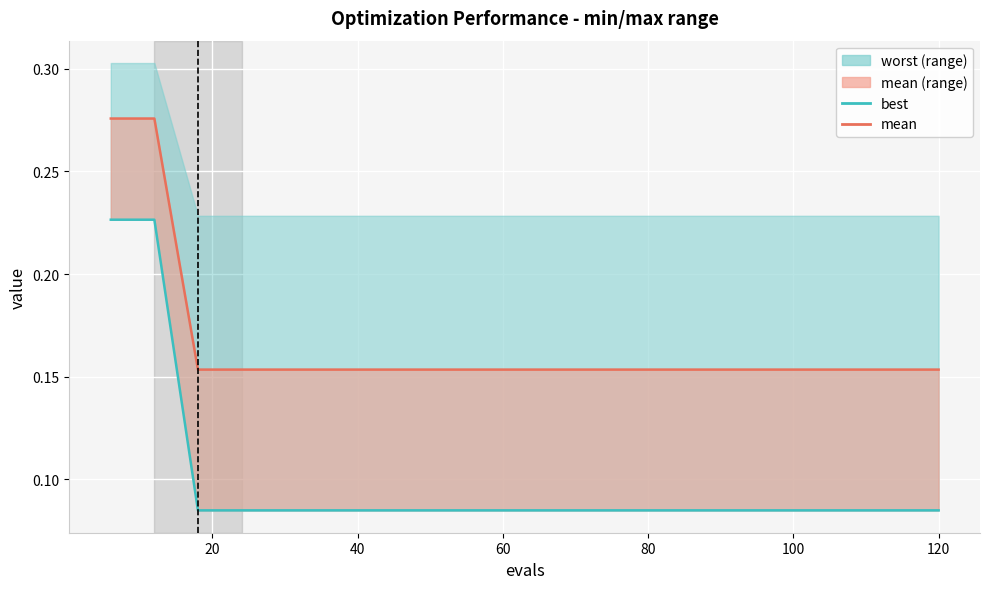

Is this an area chart (filled region under the line)?

No